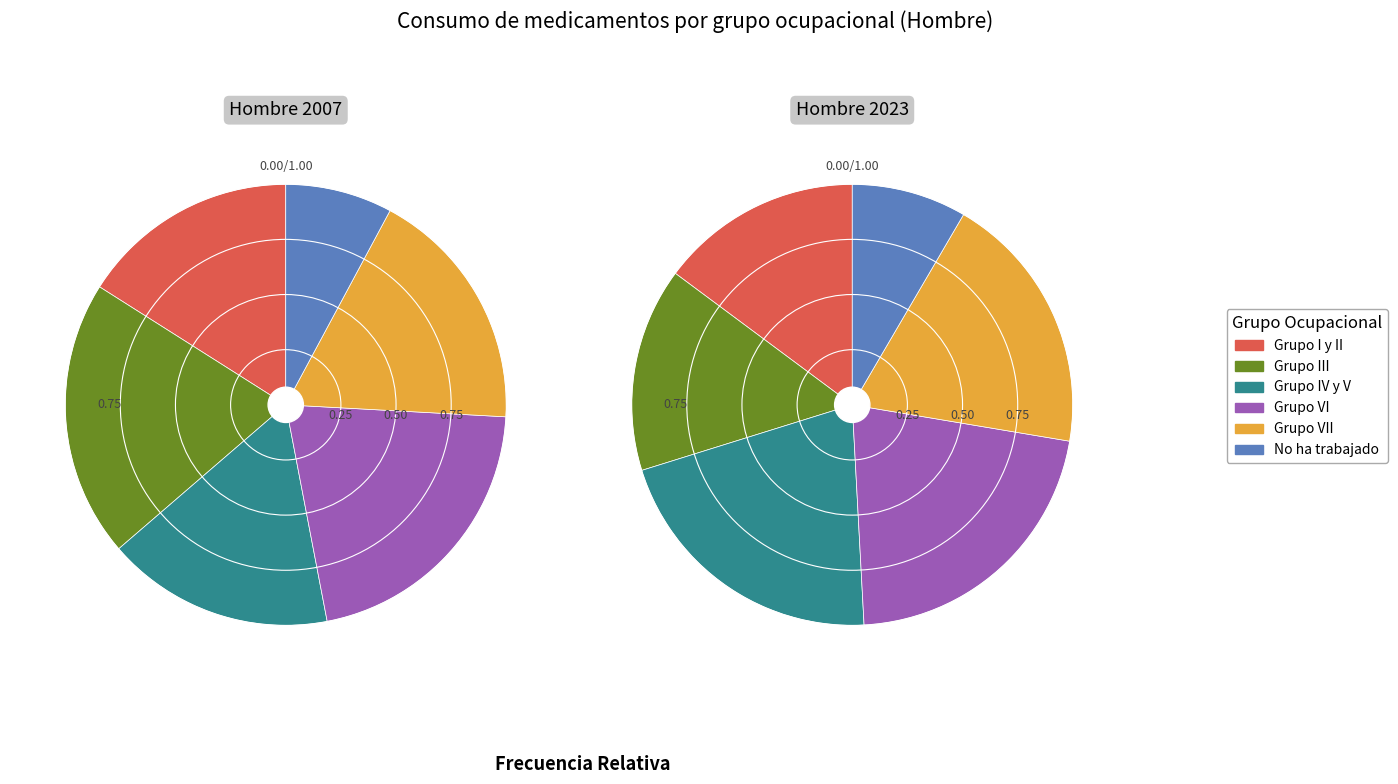

To the nearest percent, what percentage of the pie is Grupo I y II?

15%